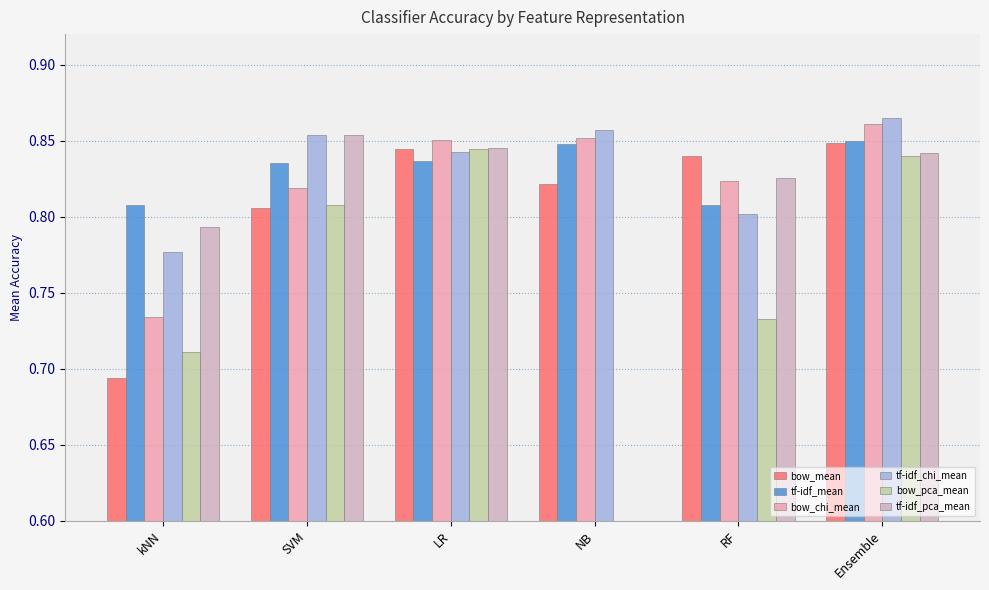

What is the label of the 5th bar from the right?

SVM